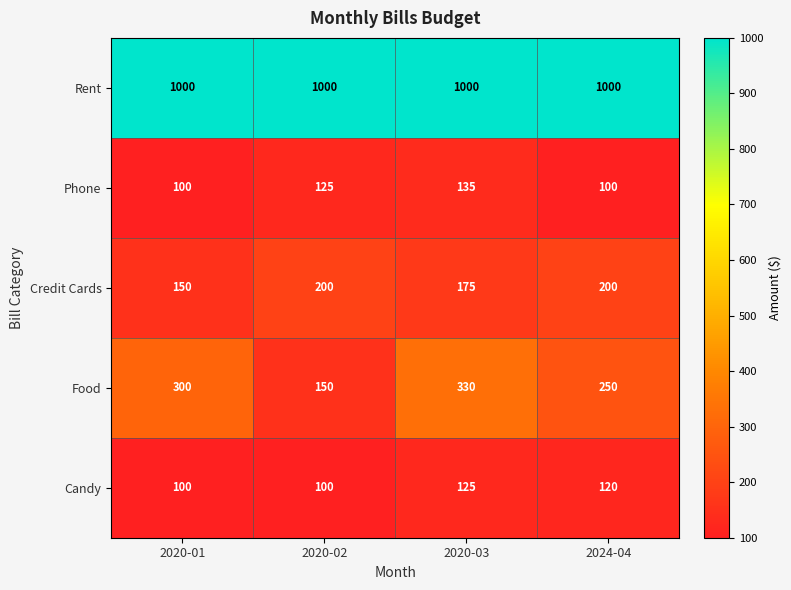

Which category has the highest value in the Food series?

2020-03